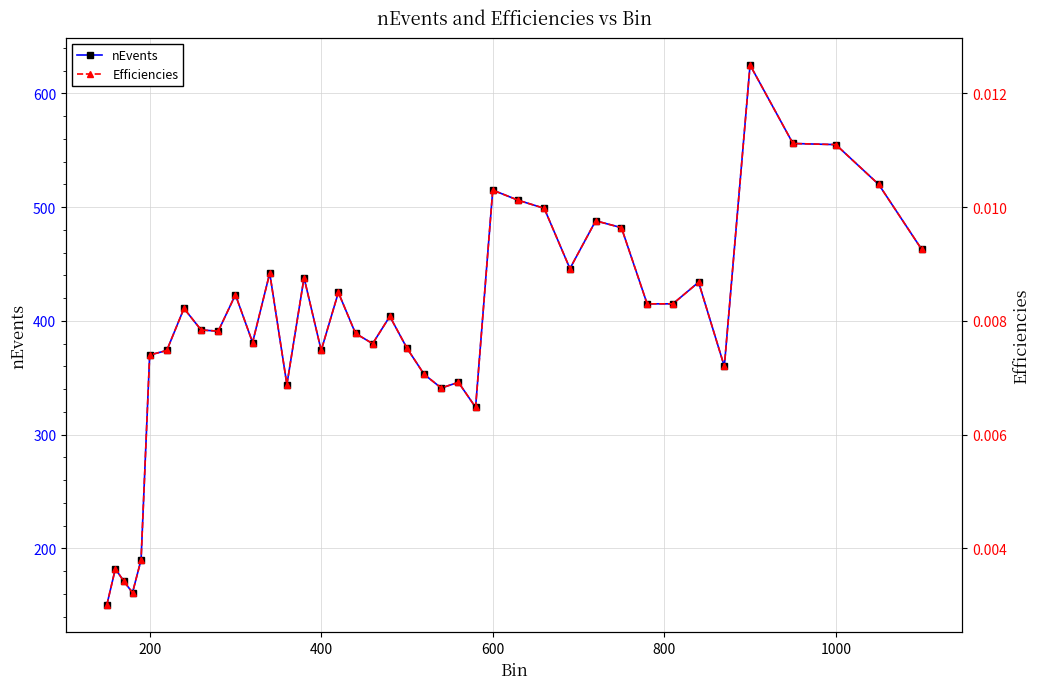

What is the greatest value displayed?

625.0